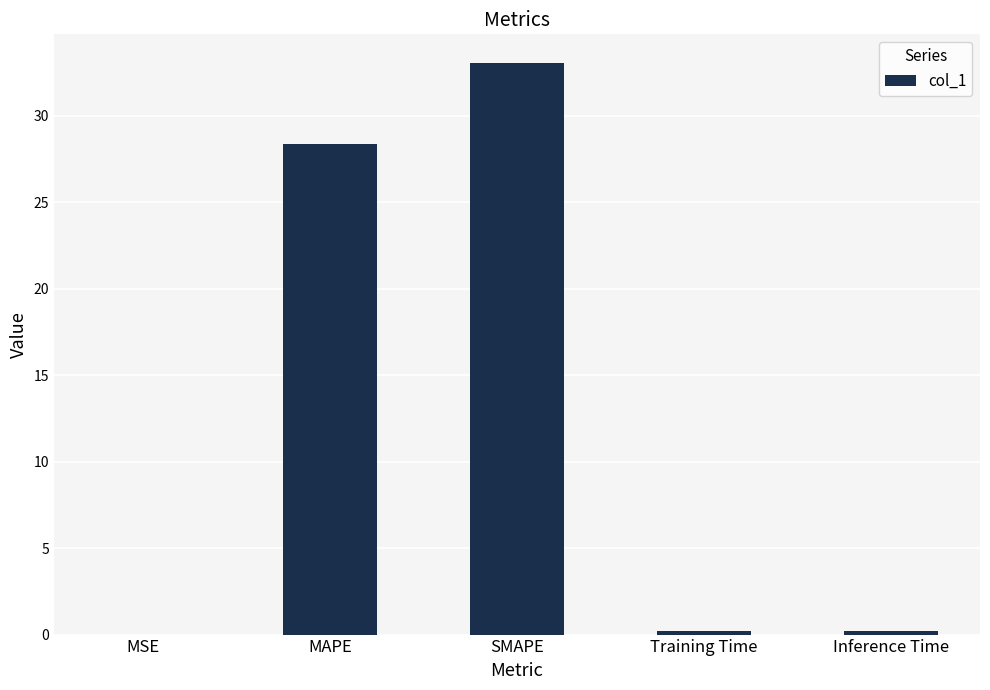

What is the sum of all values?

61.8